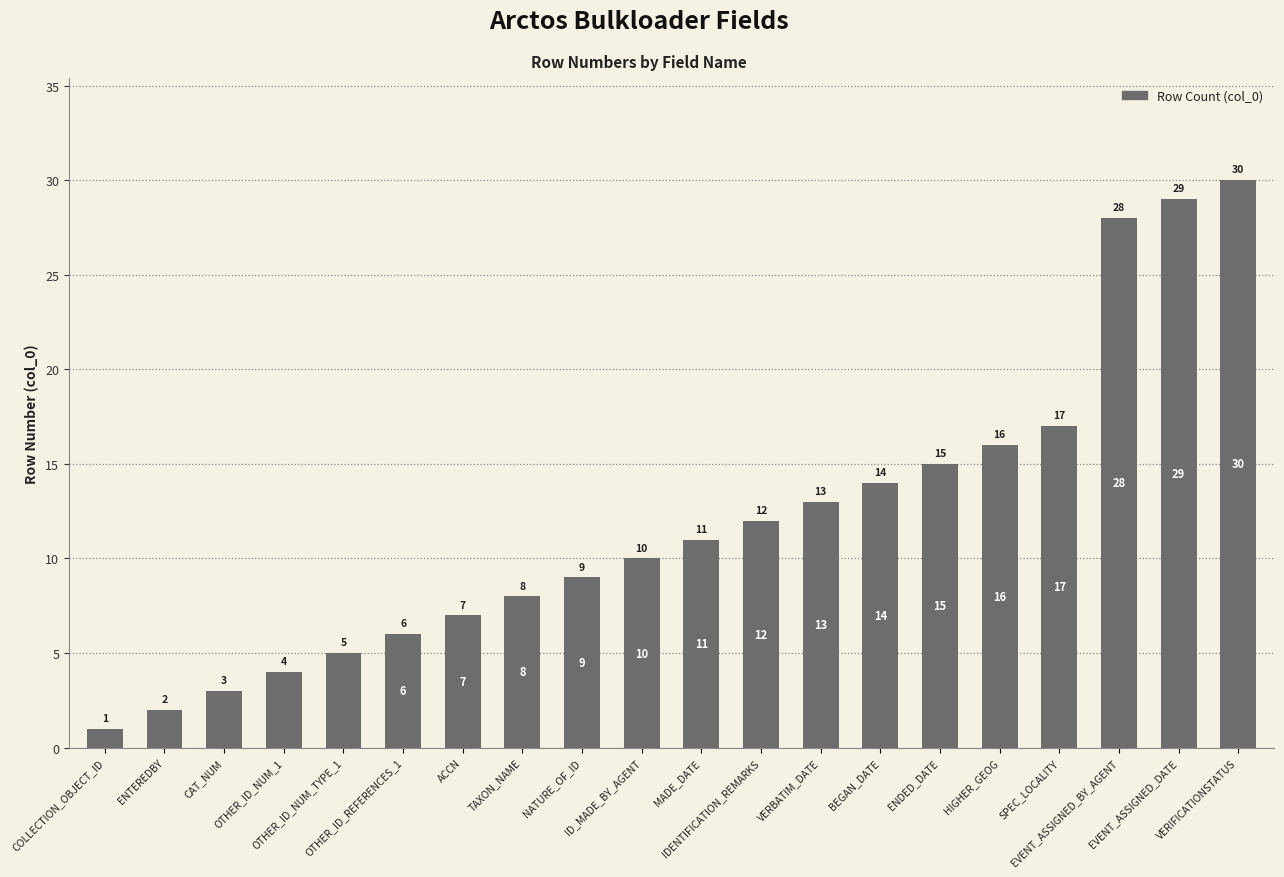

What is the sum of all values?

240